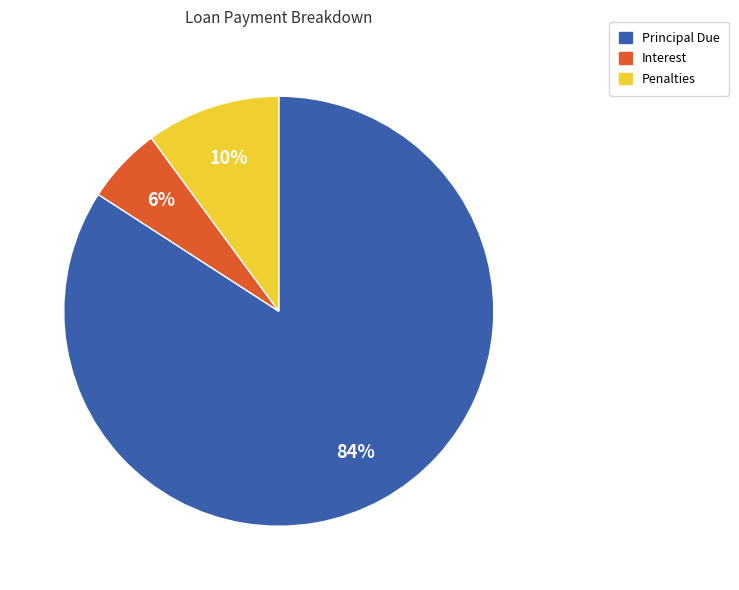

To the nearest percent, what is the average slice percentage?

33%